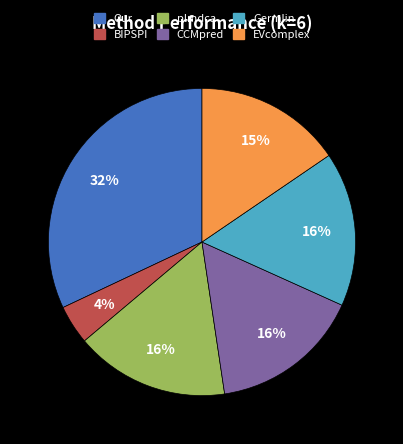

Does any single category account for the majority?

No